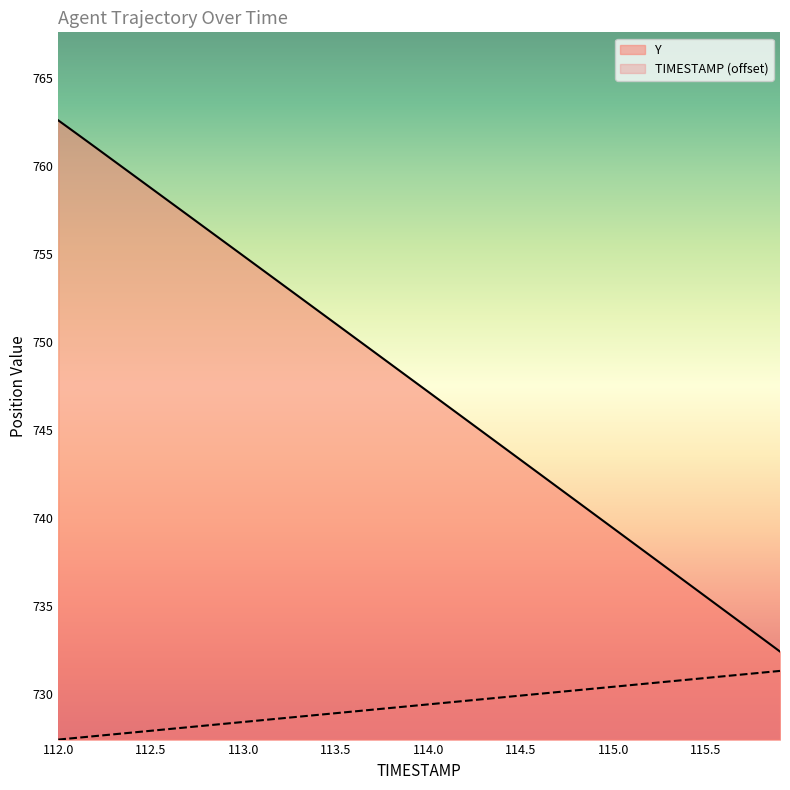

True or false: Y and TIMESTAMP intersect in this chart.

False